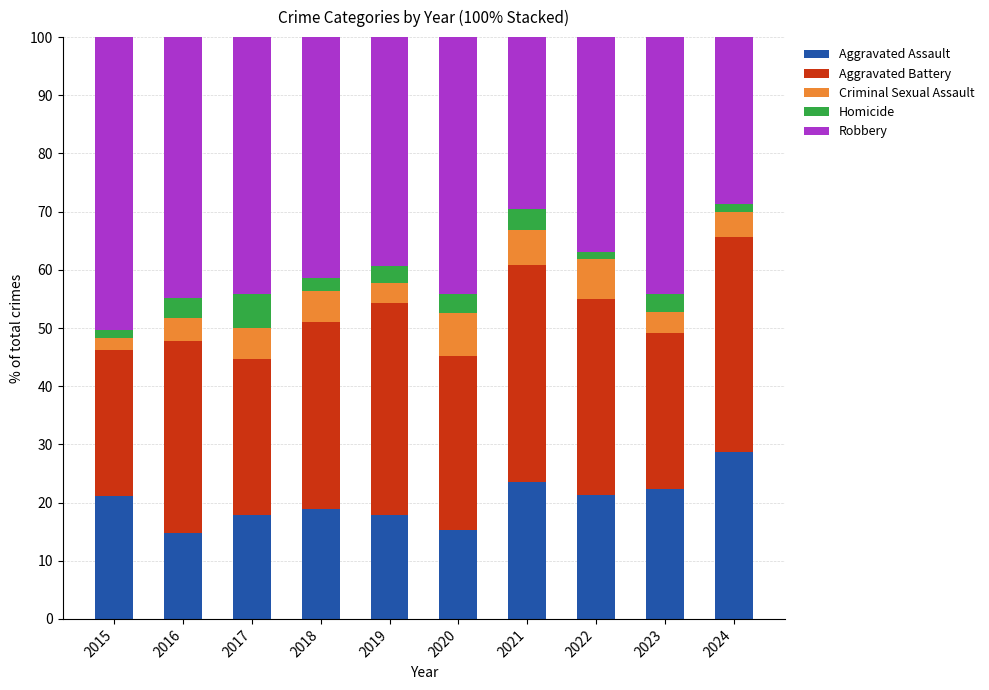

The Aggravated Assault series shows 21.1 at 2015. True or false?

True